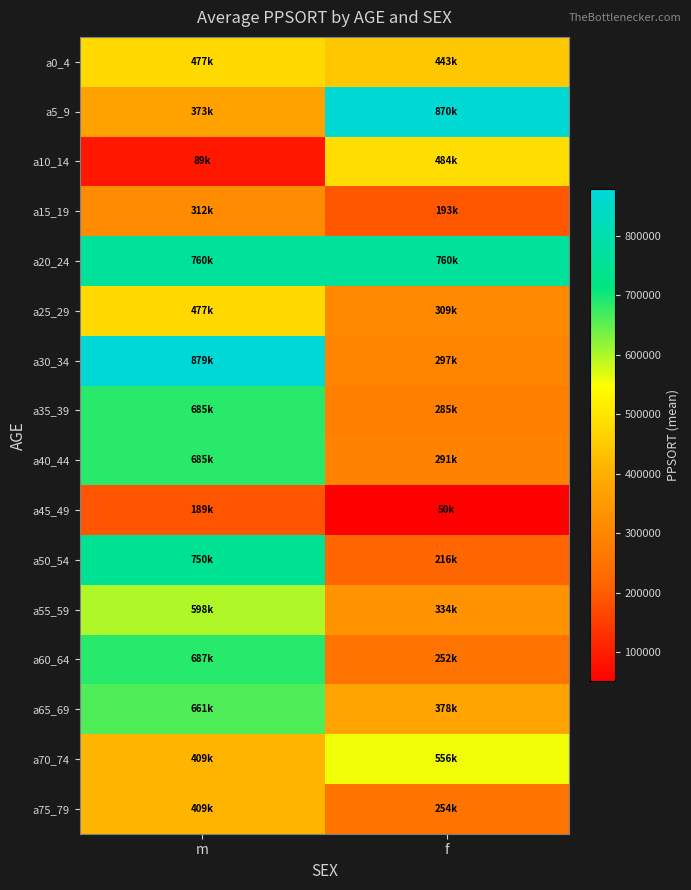

Reading left to right, extract all data points from this chart.

a0_4: m=477686	f=443974
a5_9: m=373339	f=870753
a10_14: m=89335	f=484531
a15_19: m=312913	f=193242
a20_24: m=760724	f=760724
a25_29: m=477686	f=309898
a30_34: m=879059	f=297421
a35_39: m=685353	f=285818
a40_44: m=685353	f=291024
a45_49: m=189024	f=50225
a50_54: m=750583	f=216388
a55_59: m=598156	f=334403
a60_64: m=687958	f=252713
a65_69: m=661025	f=378703
a70_74: m=409453	f=556815
a75_79: m=409453	f=254032